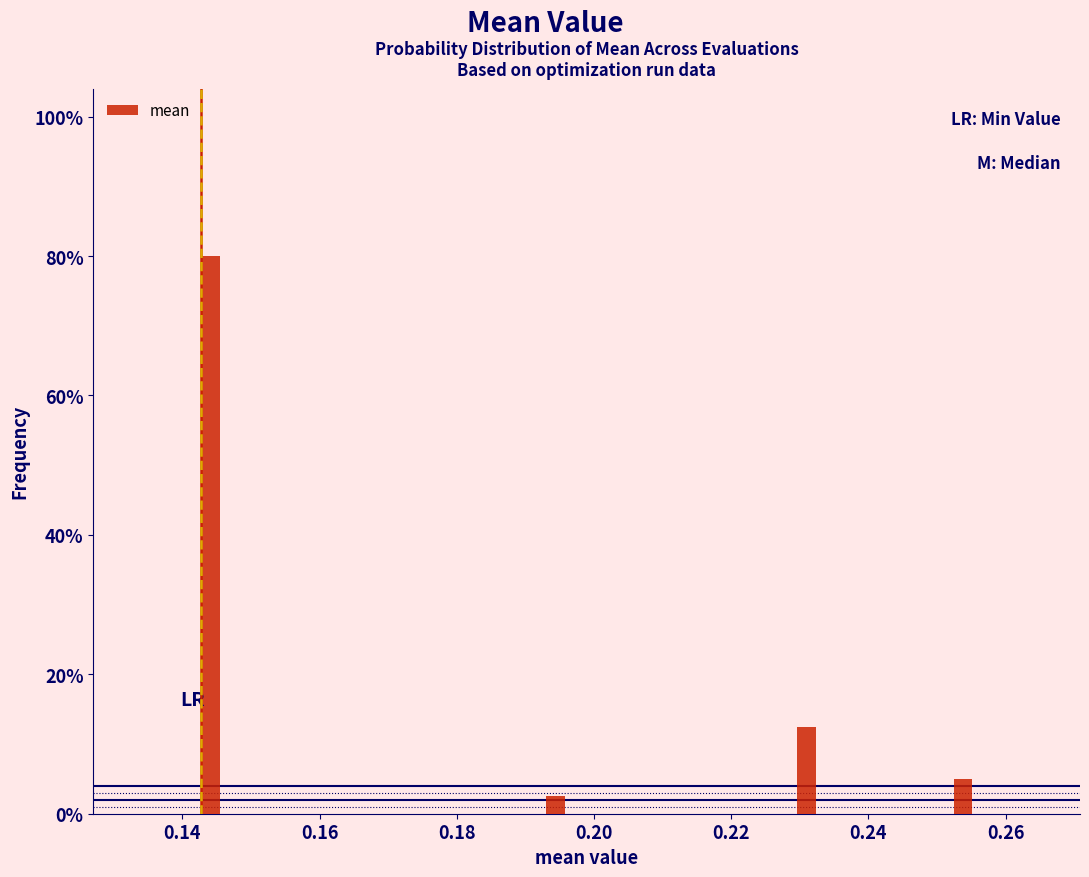

Around what value on the x-axis is the tallest bar? Give the approximate position of its centre, as read against the axis.

0.144